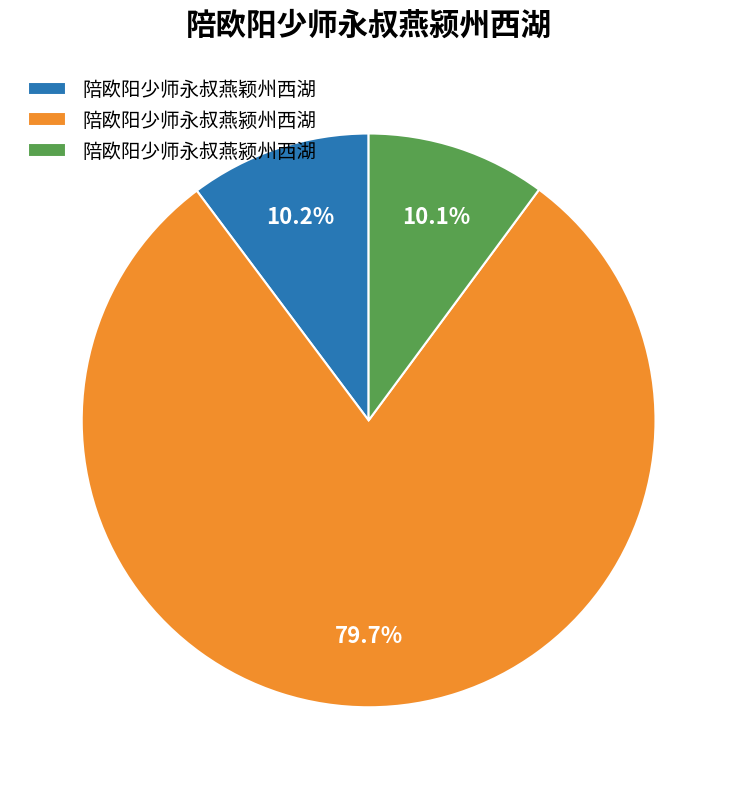

Count the number of slices in the pie.

3